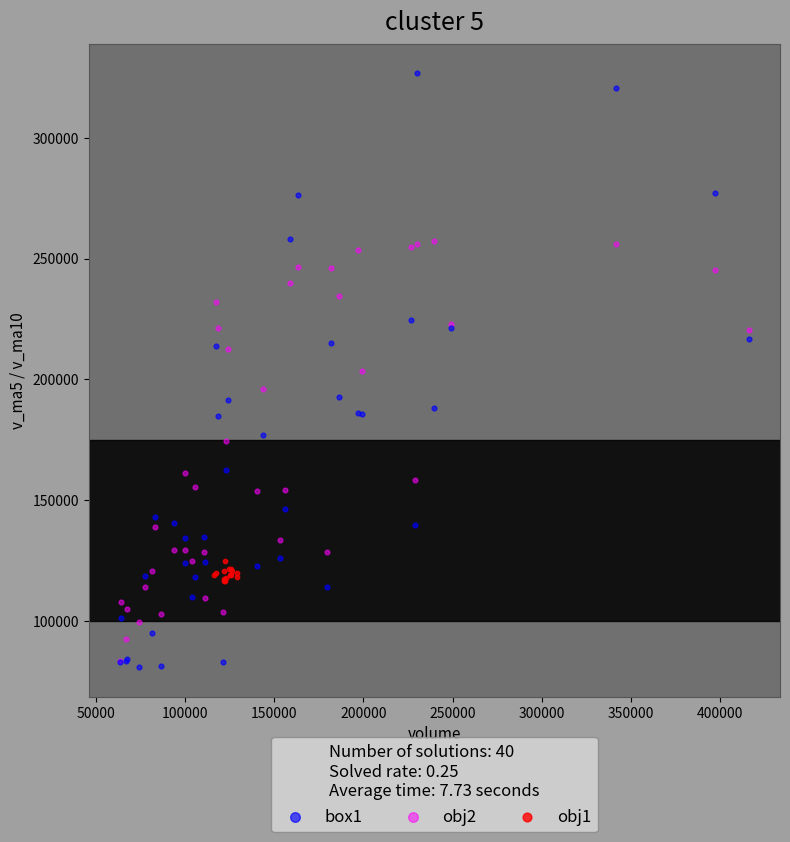

Which series reaches the minimum Y coordinate?

box1